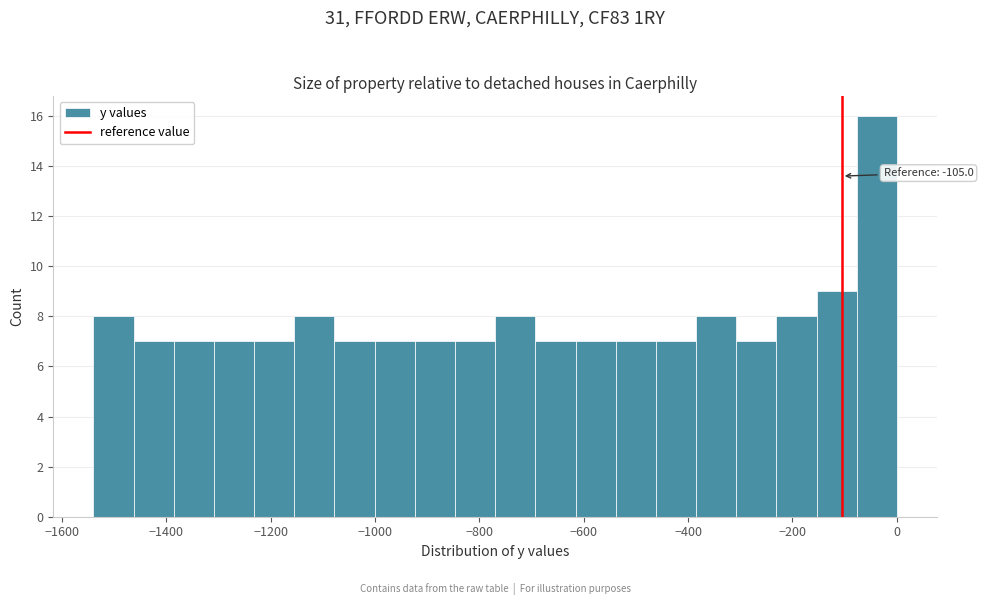

Around what value on the x-axis is the tallest bar? Give the approximate position of its centre, as read against the axis.

-40